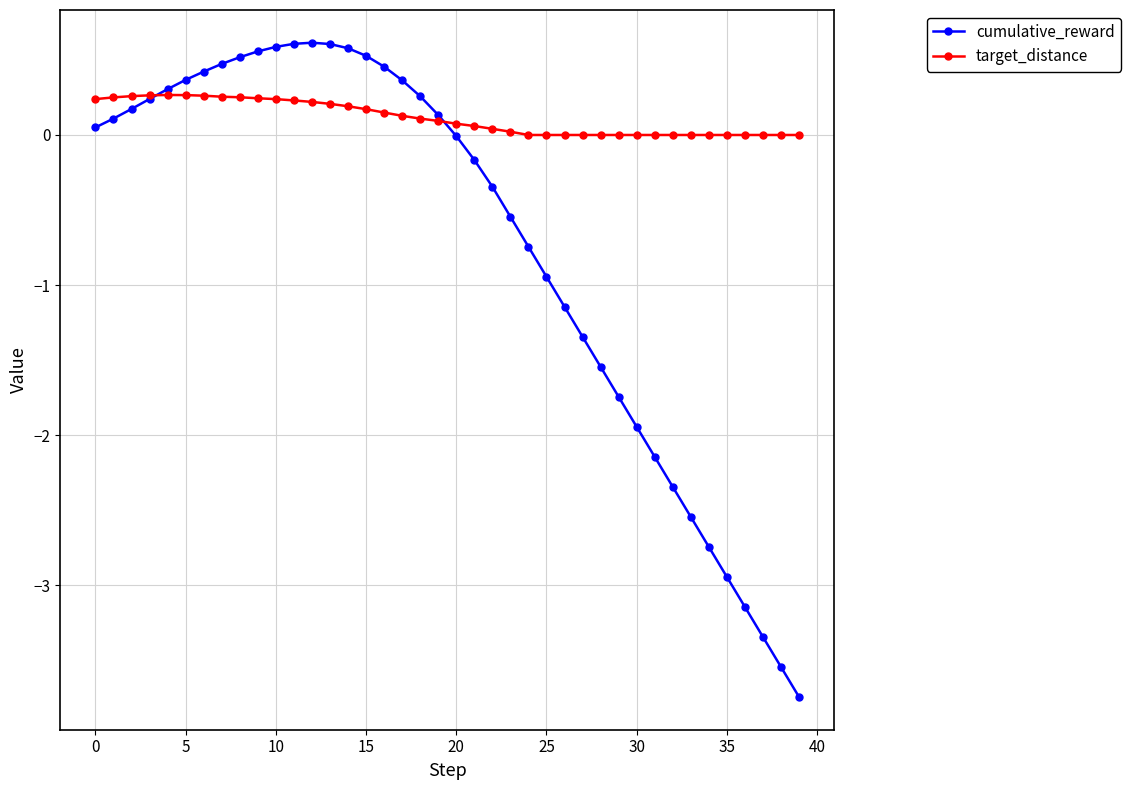

After their last crossing, which series has the higher values: cumulative_reward or target_distance?

target_distance